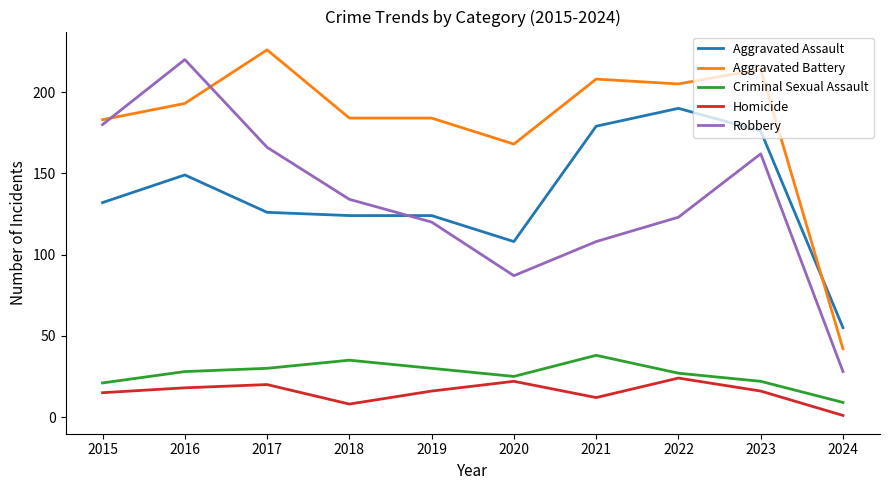

Rank the series at 2018 from lowest to highest value.

Homicide, Criminal Sexual Assault, Aggravated Assault, Robbery, Aggravated Battery